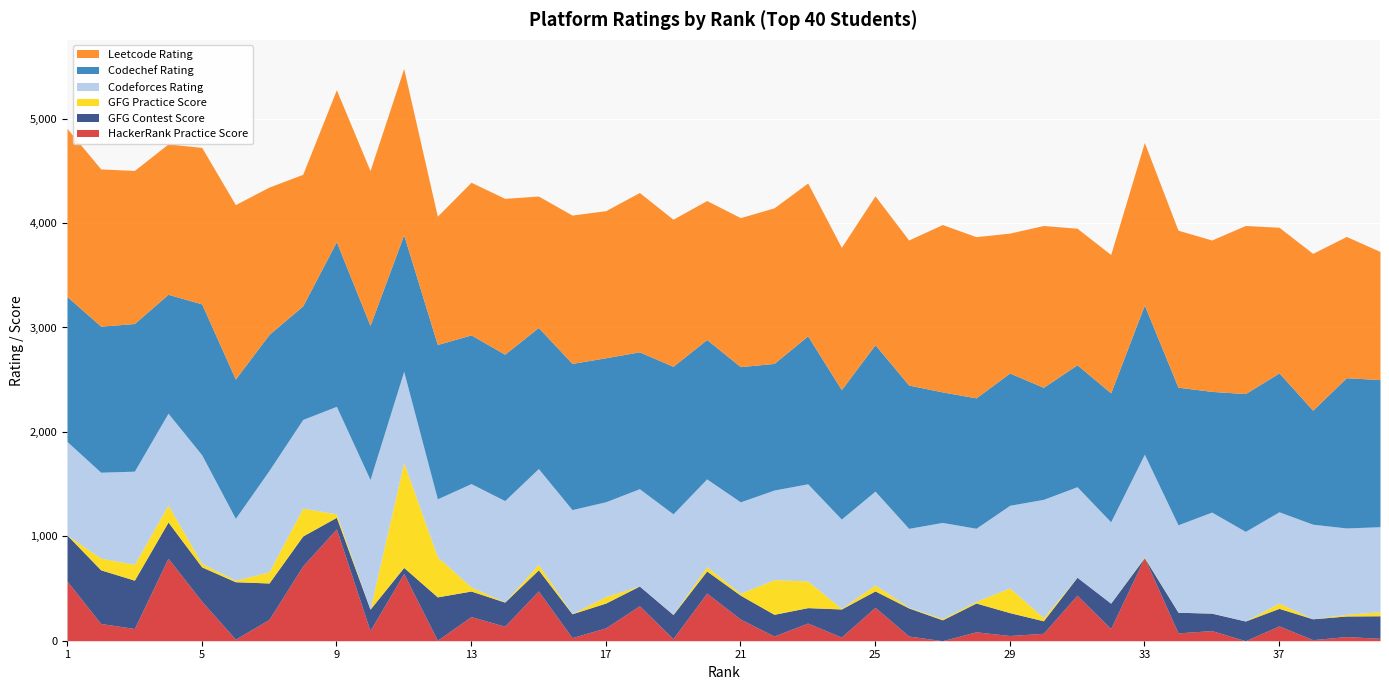

What is the difference between the maximum and second lowest values in the Codechef_Rating series?

489